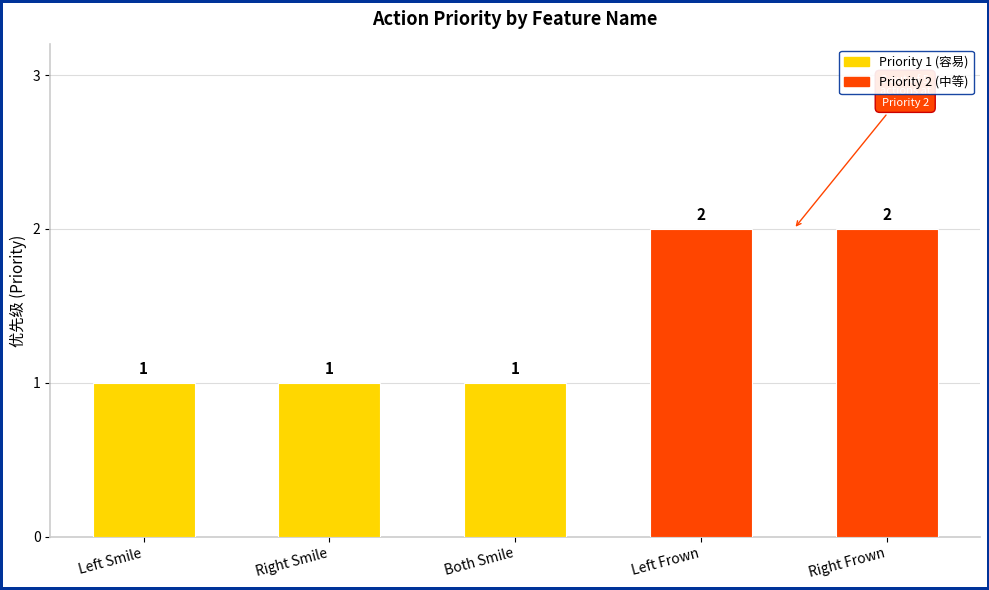

What is the difference between the maximum and minimum values?

1